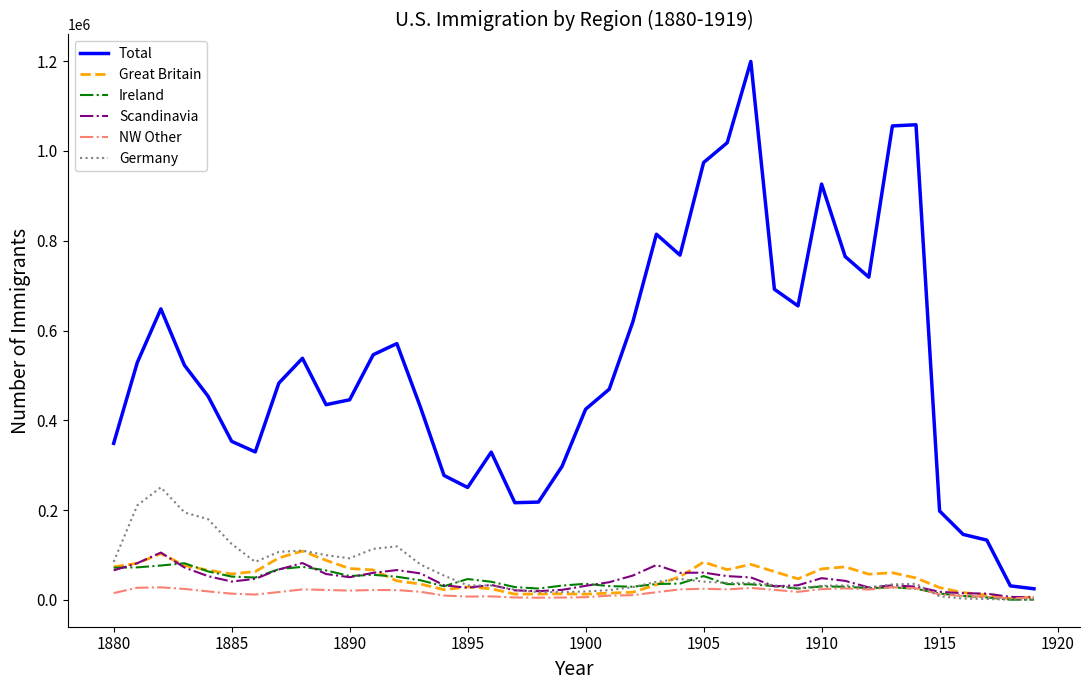

Which series has the largest total across all categories?

Total